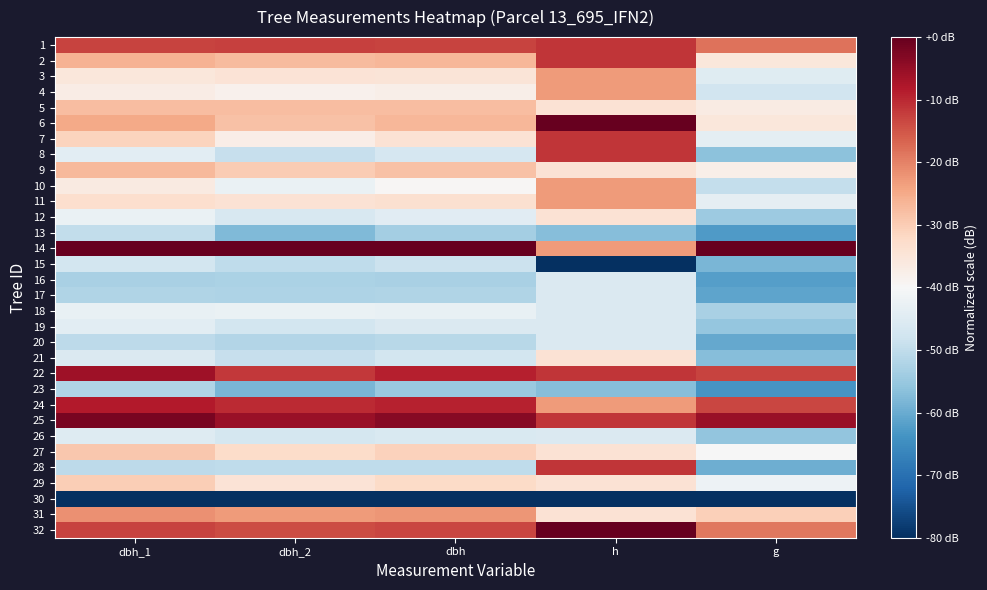

Reading right to left, what are all the values shown in this chart?

1: g=-18.3	h=-11.4	dbh=-12.9	dbh_2=-12.8	dbh_1=-13.0
2: g=-35.5	h=-11.4	dbh=-26.6	dbh_2=-27.2	dbh_1=-26.0
3: g=-44.9	h=-22.9	dbh=-35.0	dbh_2=-34.7	dbh_1=-35.3
4: g=-47.6	h=-22.9	dbh=-37.6	dbh_2=-38.4	dbh_1=-36.9
5: g=-36.7	h=-34.3	dbh=-27.6	dbh_2=-27.7	dbh_1=-27.5
6: g=-35.5	h=0.0	dbh=-26.6	dbh_2=-28.3	dbh_1=-24.9
7: g=-44.0	h=-11.4	dbh=-34.2	dbh_2=-37.3	dbh_1=-31.2
8: g=-56.3	h=-11.4	dbh=-46.6	dbh_2=-49.1	dbh_1=-44.2
9: g=-37.6	h=-34.3	dbh=-28.4	dbh_2=-29.9	dbh_1=-27.0
10: g=-49.5	h=-22.9	dbh=-39.5	dbh_2=-42.7	dbh_1=-36.4
11: g=-43.5	h=-22.9	dbh=-33.7	dbh_2=-34.1	dbh_1=-33.2
12: g=-54.4	h=-34.3	dbh=-44.5	dbh_2=-46.4	dbh_1=-42.6
13: g=-62.5	h=-57.1	dbh=-53.7	dbh_2=-57.6	dbh_1=-49.9
14: g=0.0	h=-22.9	dbh=0.0	dbh_2=0.0	dbh_1=0.0
15: g=-58.2	h=-80.0	dbh=-48.7	dbh_2=-50.1	dbh_1=-47.3
16: g=-61.9	h=-45.7	dbh=-52.9	dbh_2=-52.8	dbh_1=-53.0
17: g=-61.2	h=-45.7	dbh=-52.1	dbh_2=-52.3	dbh_1=-51.9
18: g=-52.9	h=-45.7	dbh=-42.9	dbh_2=-42.7	dbh_1=-43.1
19: g=-55.6	h=-45.7	dbh=-45.8	dbh_2=-47.5	dbh_1=-44.2
20: g=-60.3	h=-45.7	dbh=-51.1	dbh_2=-51.7	dbh_1=-50.4
21: g=-57.1	h=-34.3	dbh=-47.4	dbh_2=-49.1	dbh_1=-45.7
22: g=-12.9	h=-11.4	dbh=-8.9	dbh_2=-11.7	dbh_1=-6.2
23: g=-63.6	h=-57.1	dbh=-55.0	dbh_2=-58.1	dbh_1=-51.9
24: g=-13.3	h=-22.9	dbh=-9.2	dbh_2=-10.1	dbh_1=-8.3
25: g=-5.4	h=-11.4	dbh=-3.7	dbh_2=-5.3	dbh_1=-2.1
26: g=-55.9	h=-45.7	dbh=-46.1	dbh_2=-46.9	dbh_1=-45.2
27: g=-40.3	h=-34.3	dbh=-30.8	dbh_2=-32.5	dbh_1=-29.1
28: g=-59.6	h=-11.4	dbh=-50.3	dbh_2=-50.1	dbh_1=-50.4
29: g=-42.0	h=-34.3	dbh=-32.4	dbh_2=-34.7	dbh_1=-30.1
30: g=-80.0	h=-80.0	dbh=-80.0	dbh_2=-80.0	dbh_1=-80.0
31: g=-30.5	h=-34.3	dbh=-22.4	dbh_2=-22.9	dbh_1=-21.8
32: g=-19.0	h=0.0	dbh=-13.4	dbh_2=-13.9	dbh_1=-13.0